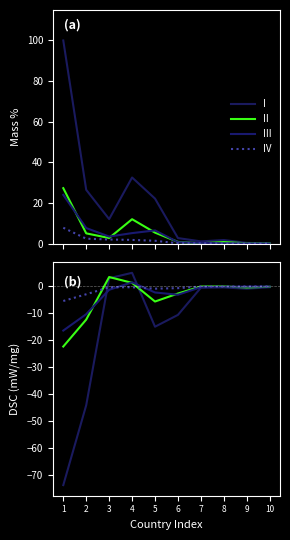

At which category does I reach its first local peak?

4